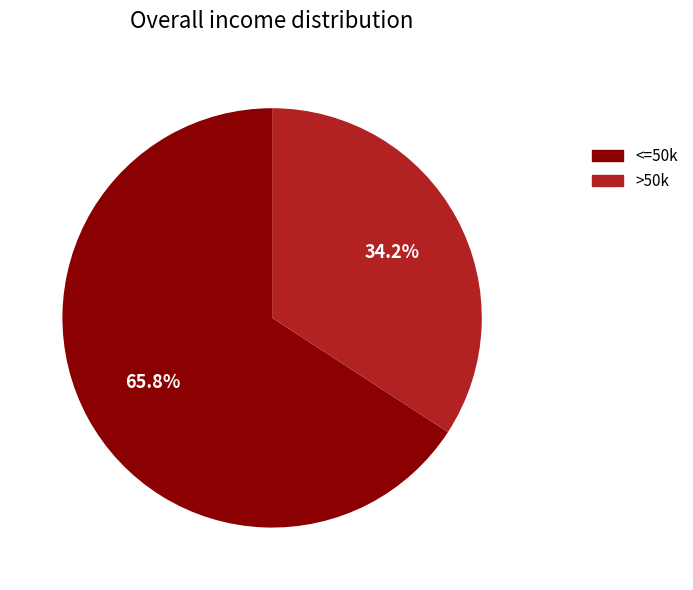

Does any single category account for the majority?

Yes